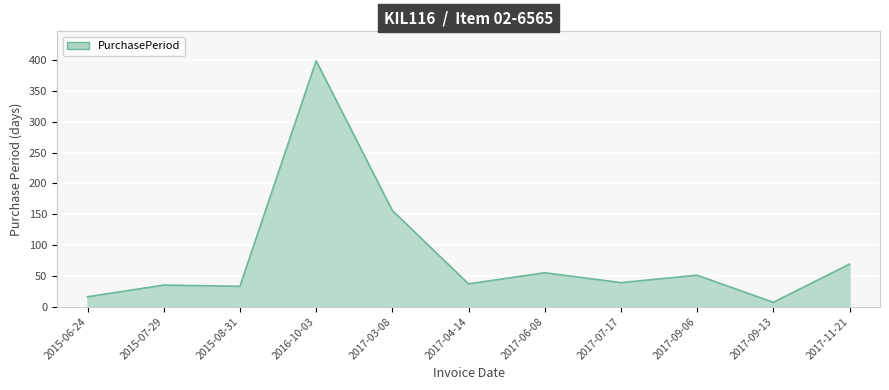

Which has a higher value, 2015-07-29 or 2017-09-06?

2017-09-06